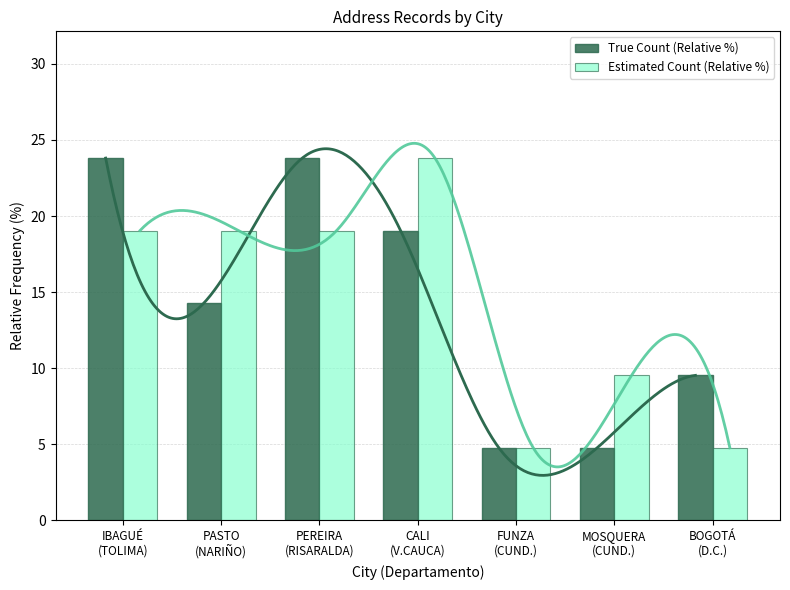

Rank the series at PEREIRA
(RISARALDA) from lowest to highest value.

Estimated Count (Relative %), True Count (Relative %)